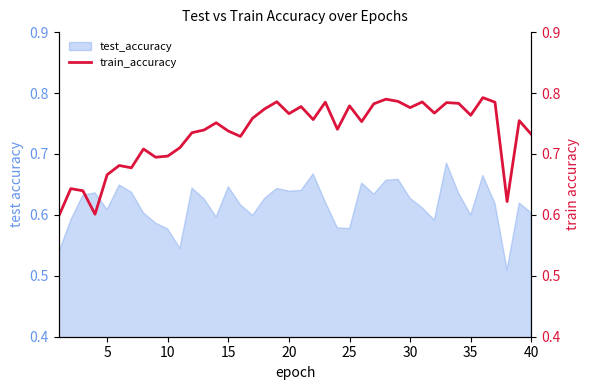

What is the difference between the maximum and minimum values?

0.2